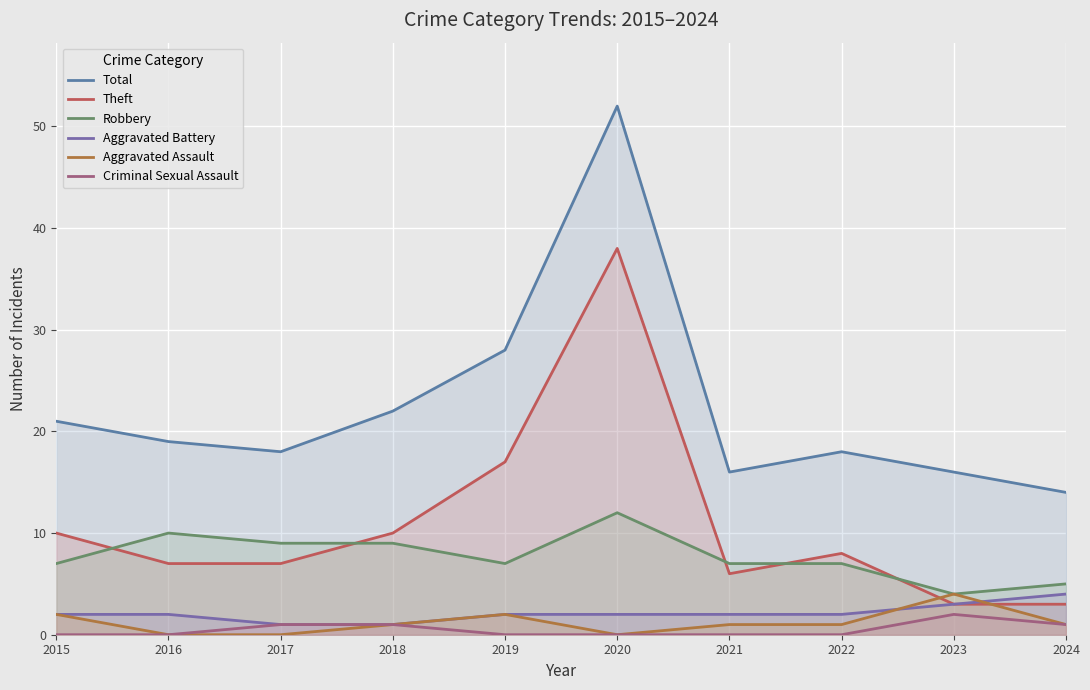

Rank the series by their maximum value, from highest to lowest.

Total, Theft, Robbery, Aggravated Battery, Aggravated Assault, Criminal Sexual Assault